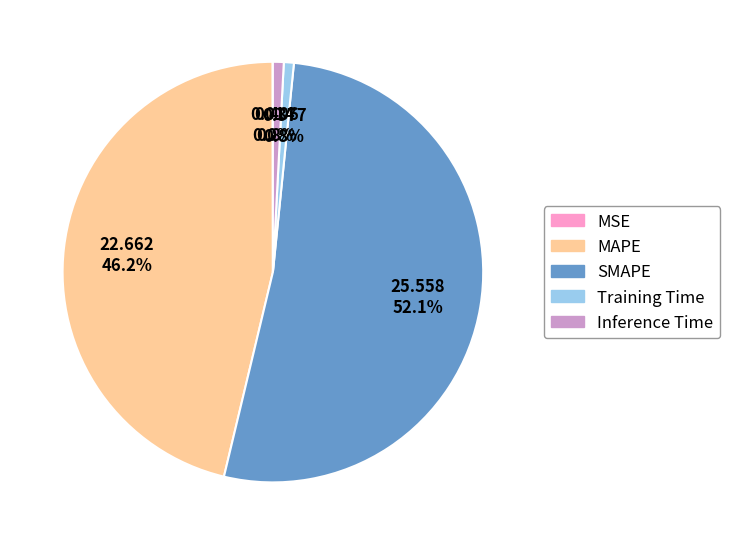

Which category has the biggest portion of the pie?

SMAPE